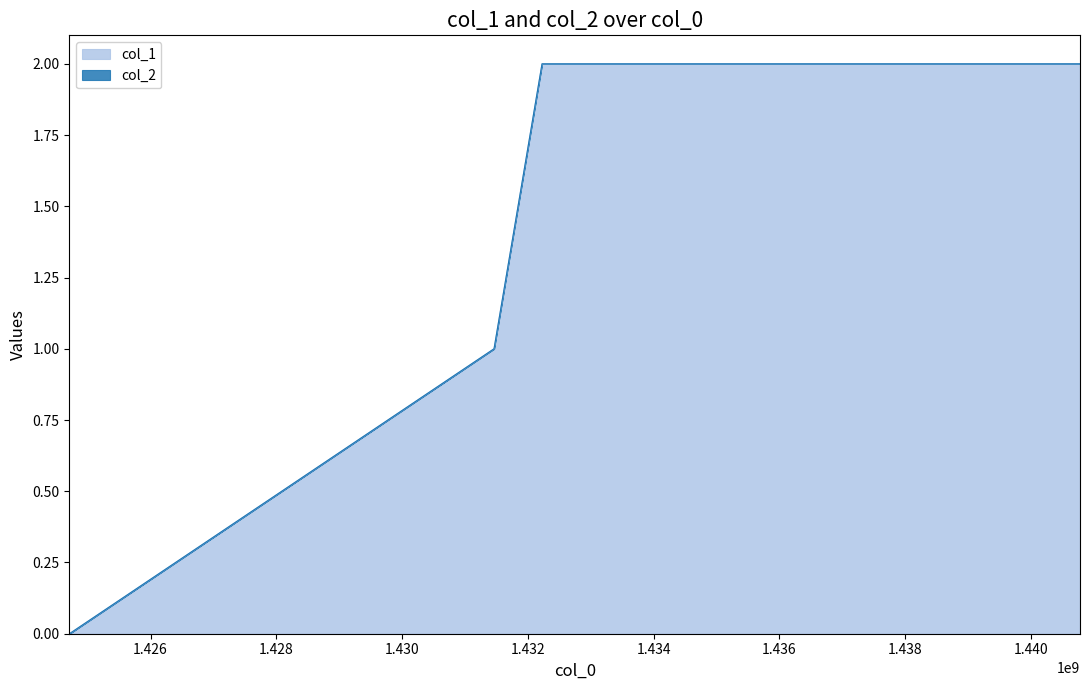

What is the change in value from 1424709725 to 1432224831?

+2